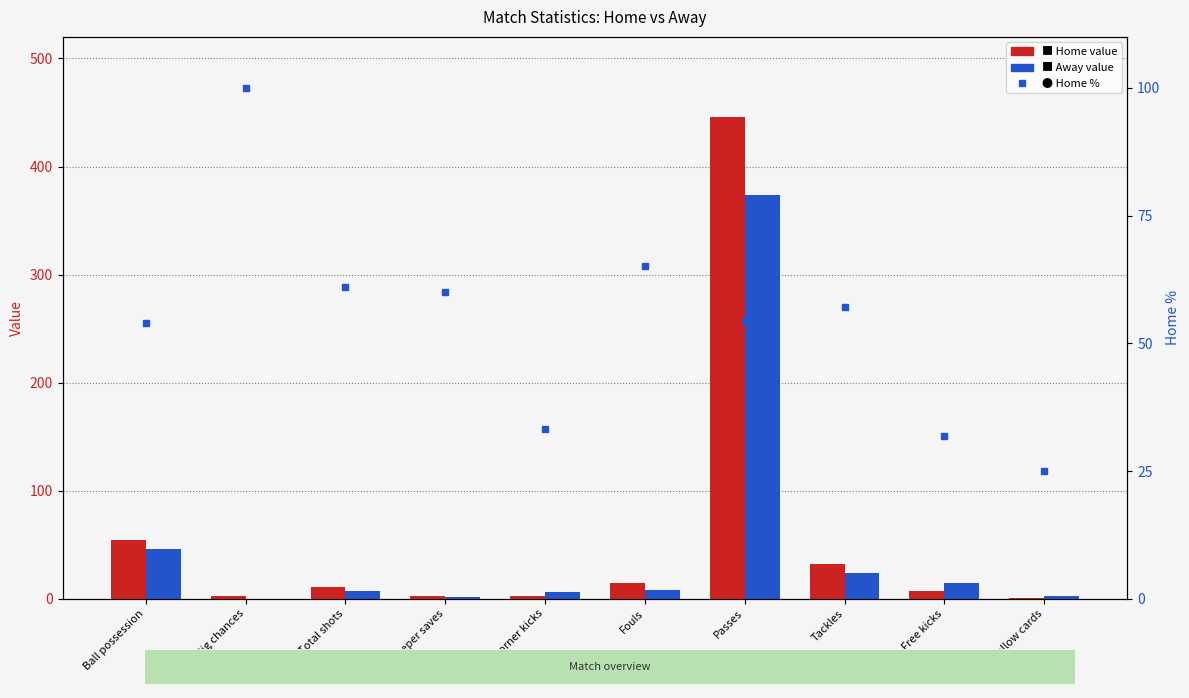

What is the sum of the Home values at Yellow cards and Goalkeeper saves?

4.0